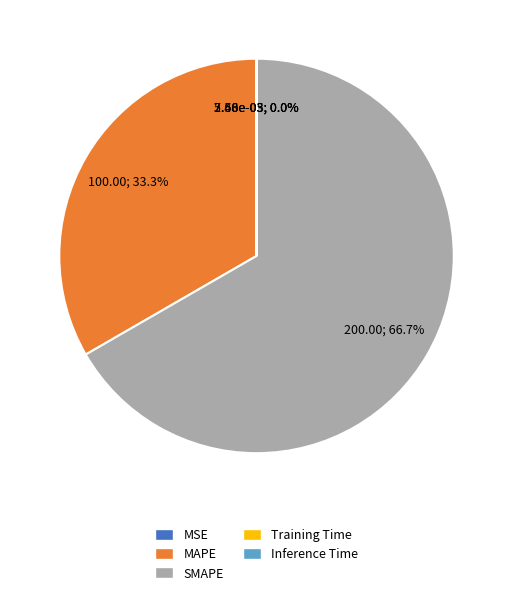

To the nearest percent, what is the average slice percentage?

20%